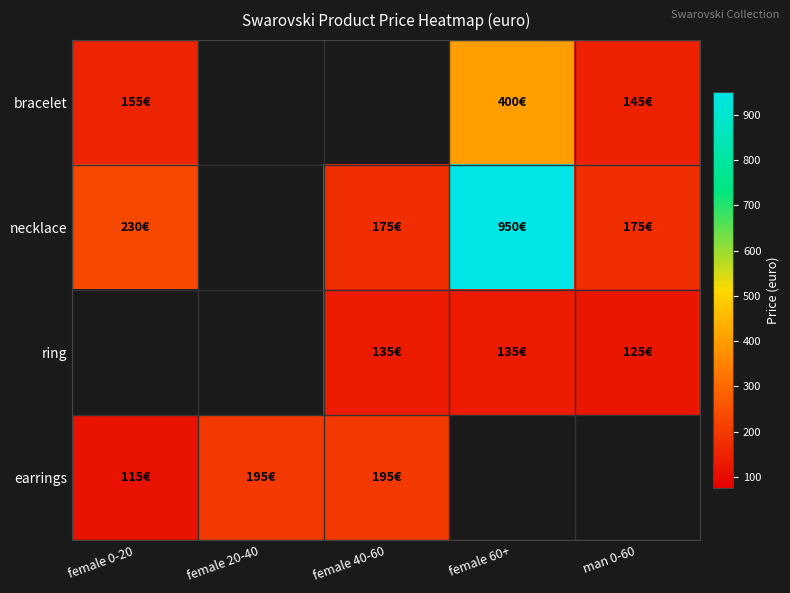

Which category has the lowest value in the earrings series?

female 0-20